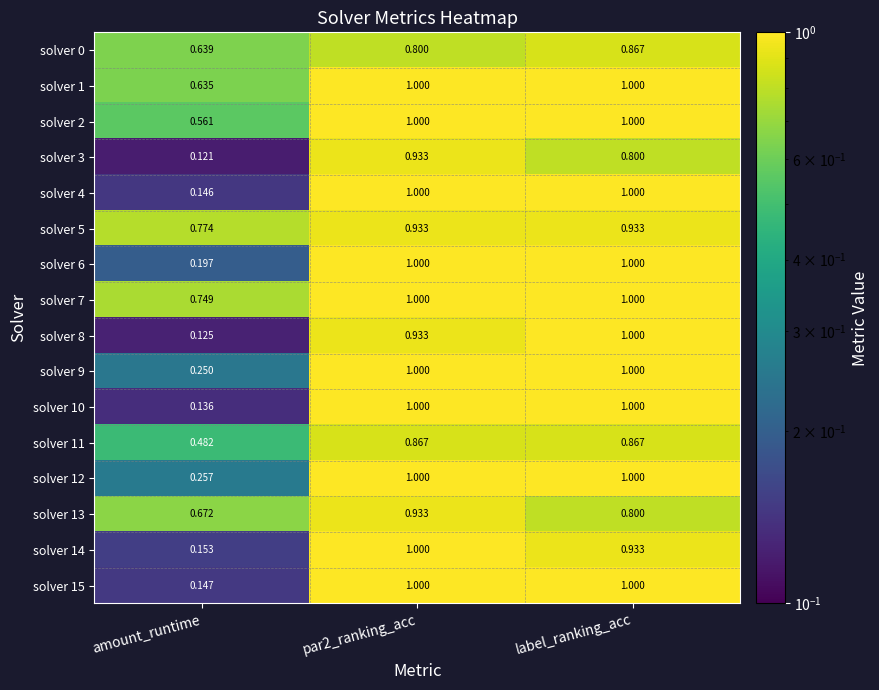

At amount_runtime, list the series in order from largest to smallest.

solver 5, solver 7, solver 13, solver 0, solver 1, solver 2, solver 11, solver 12, solver 9, solver 6, solver 14, solver 15, solver 4, solver 10, solver 8, solver 3